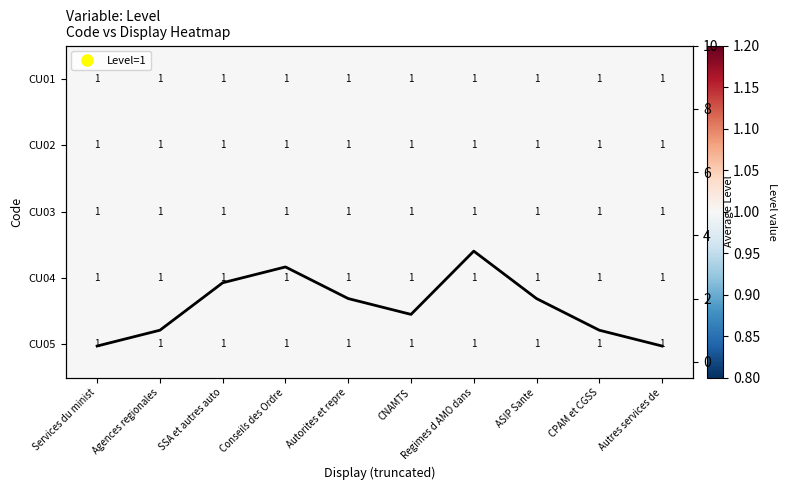

Is it true that CU05 equals 0.4 at ASIP Sante?

False